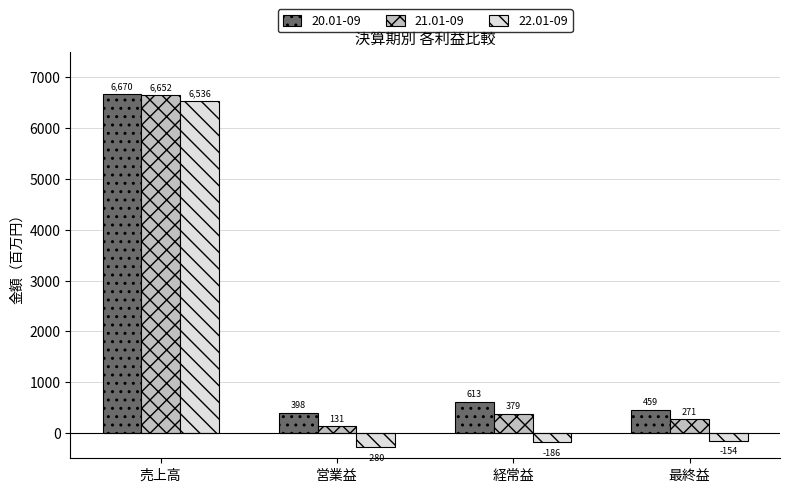

At which label does 21.01-09 first exceed 379?

売上高